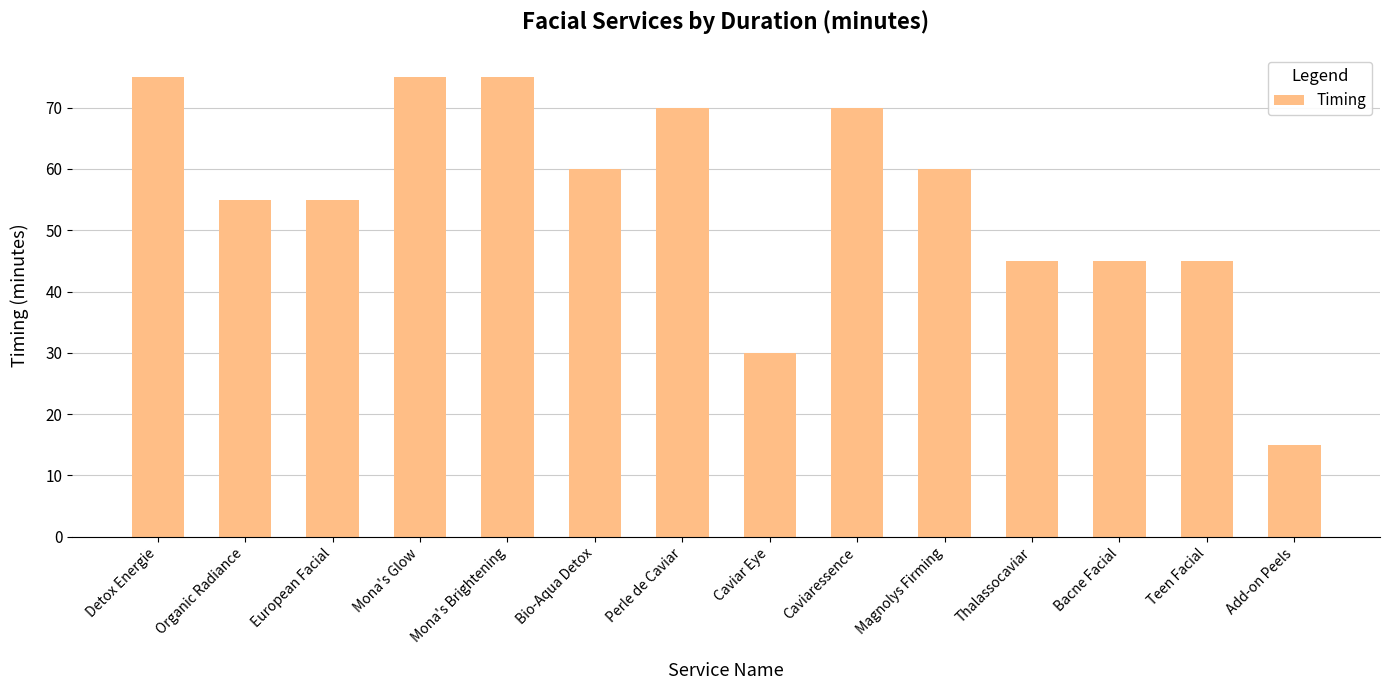

The chart shows a value of 128 at Mona's Glow. True or false?

False